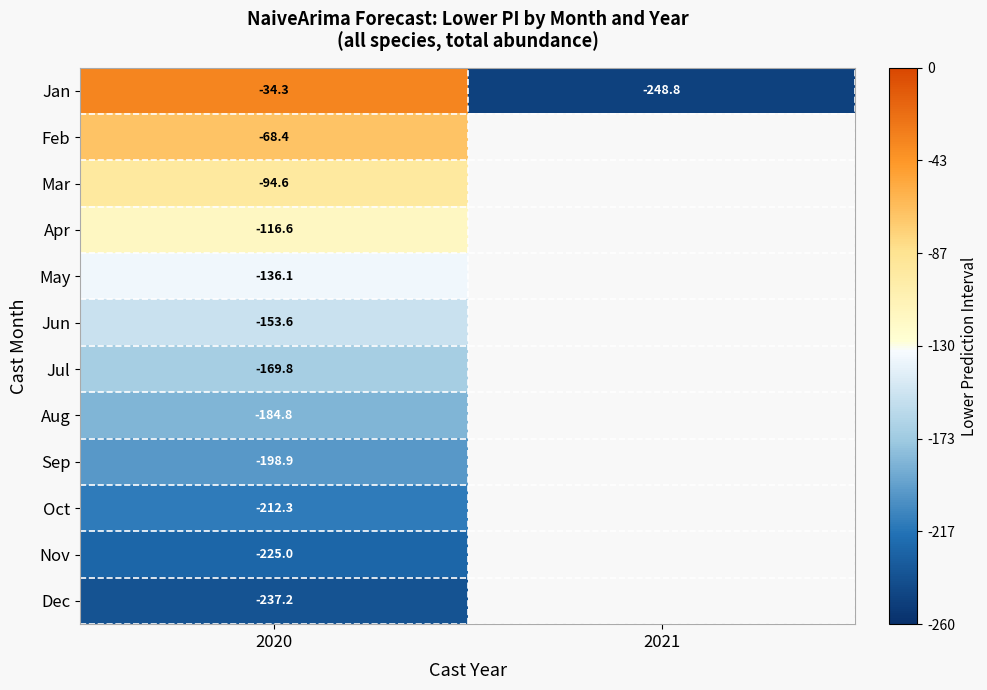

How many negative values does the May series have?

1